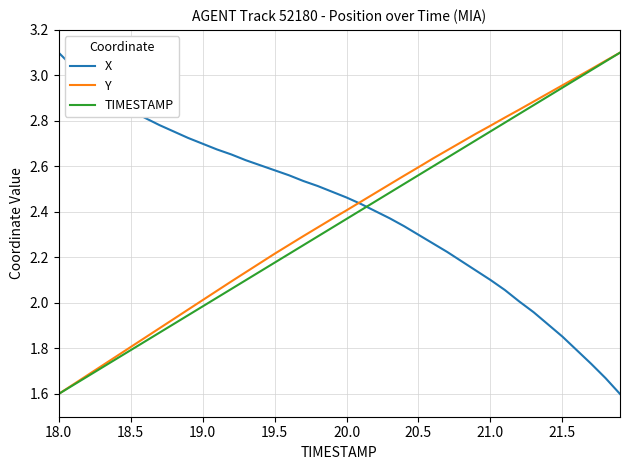

How many times do TIMESTAMP and X cross each other?

1